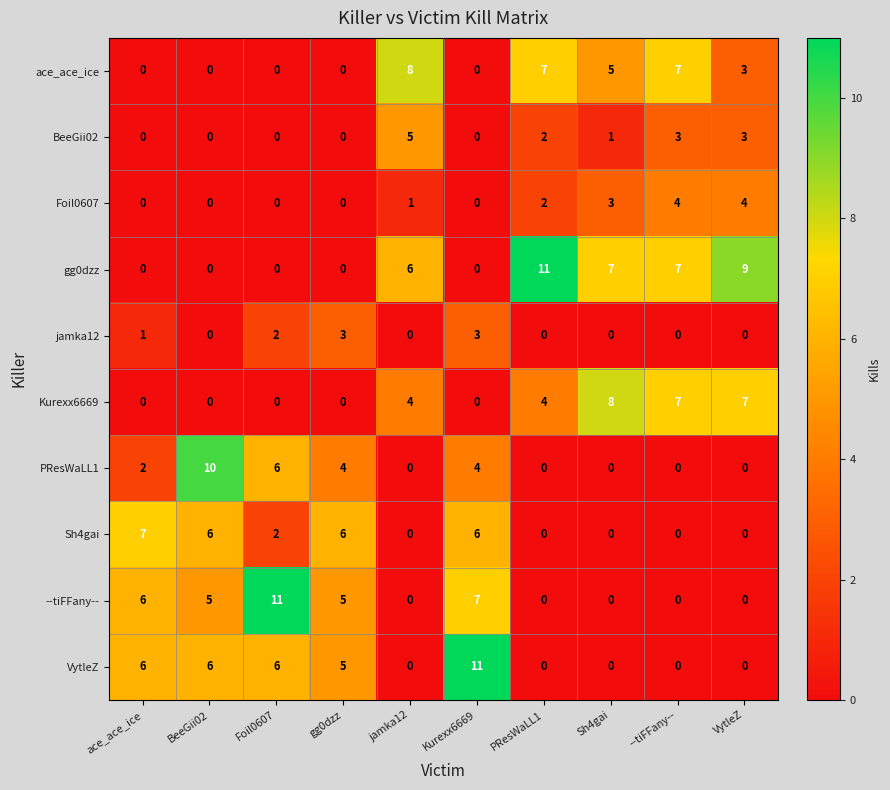

What is the greatest value displayed?

11